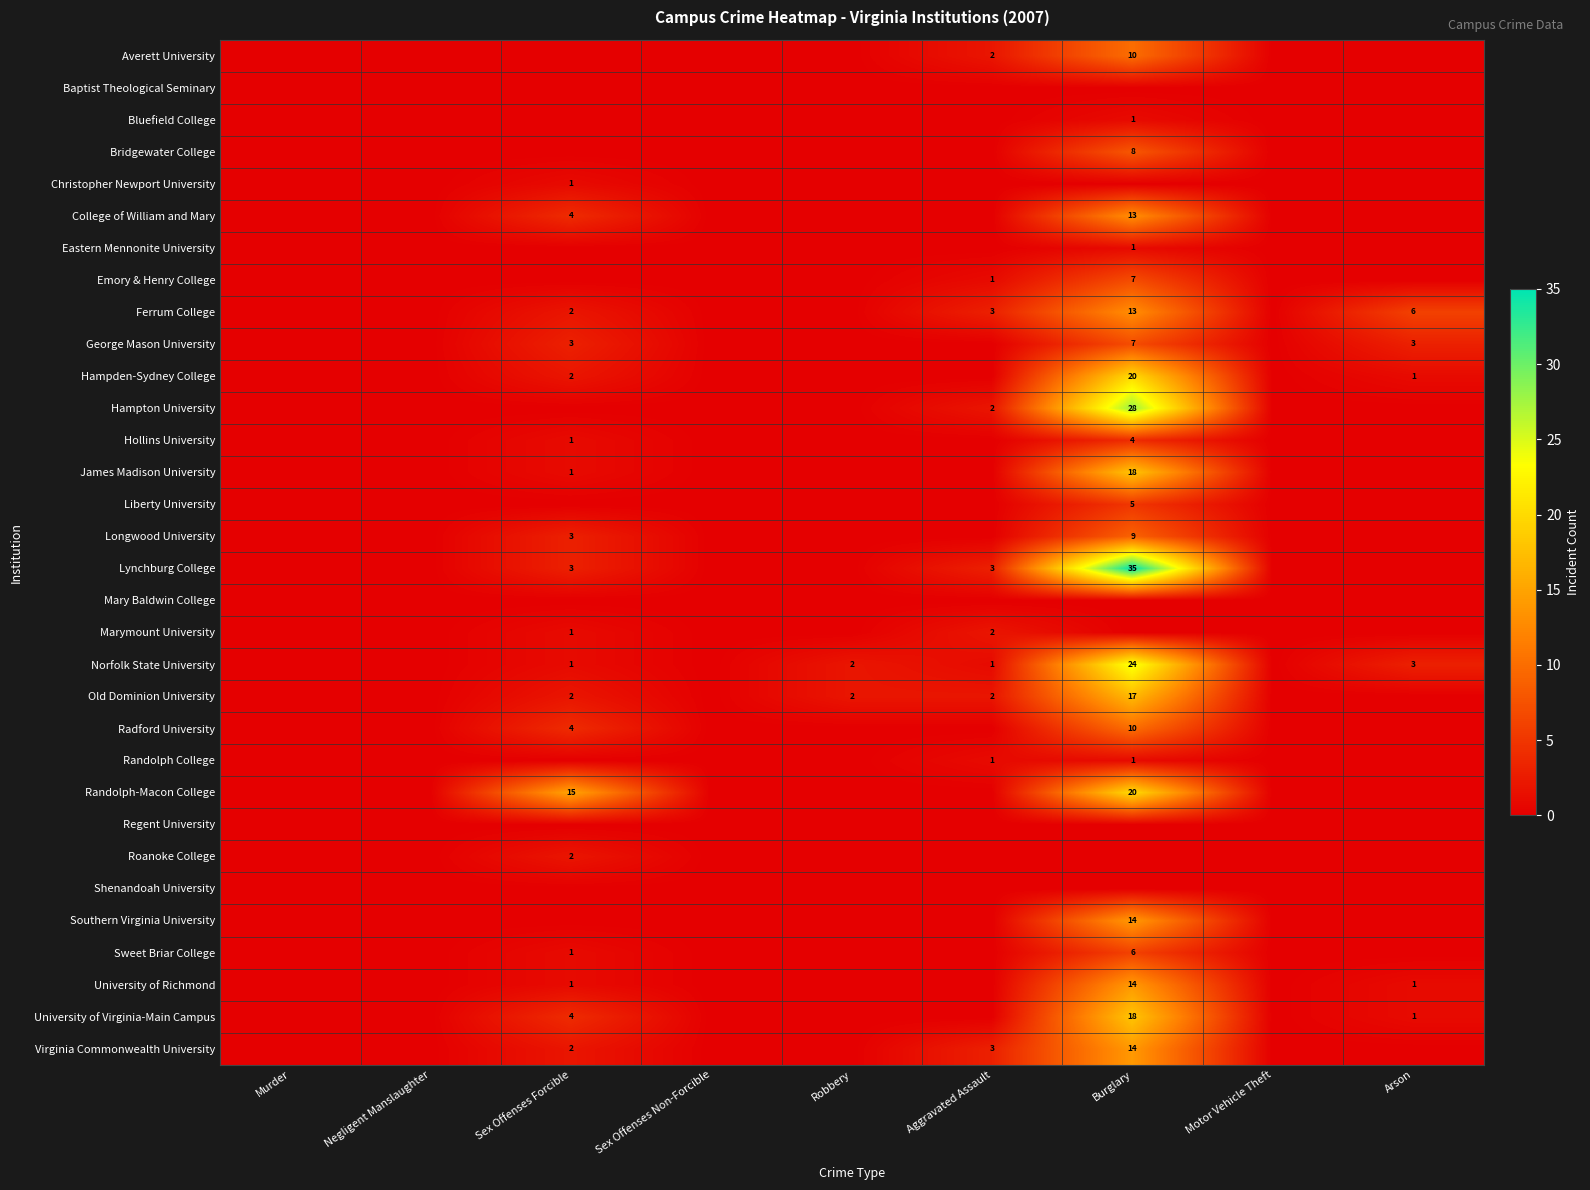

At how many categories does at least one series exceed 26?

1